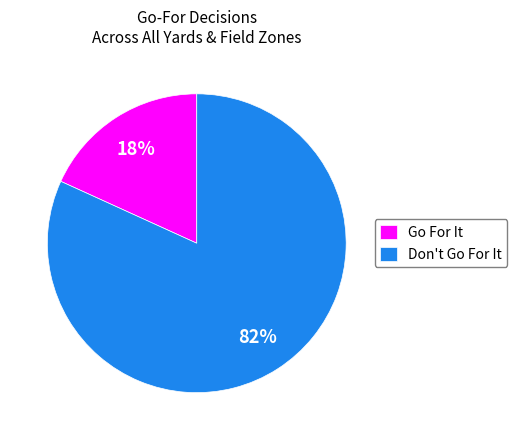

Which slice is the largest?

Don't Go For It